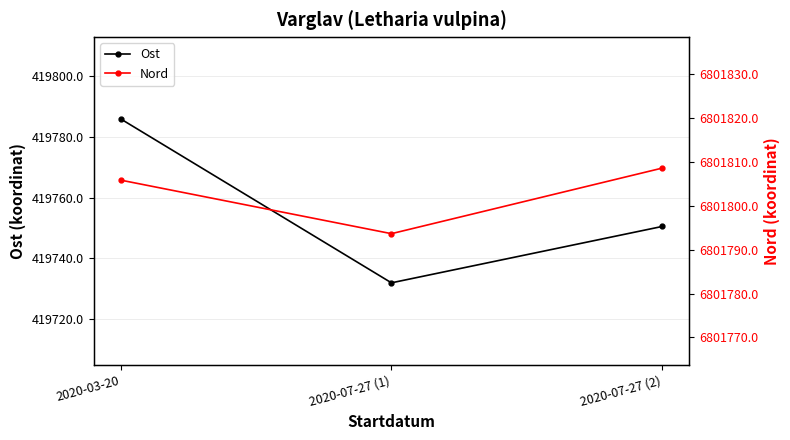

What is the lowest value of the Ost series?

419731.8